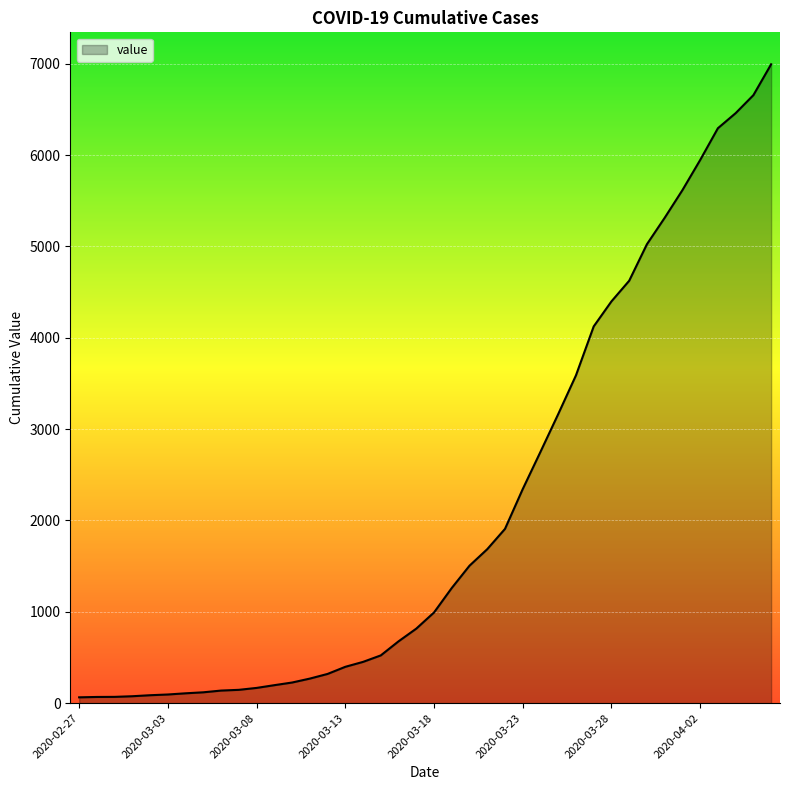

What is the smallest value displayed?

64